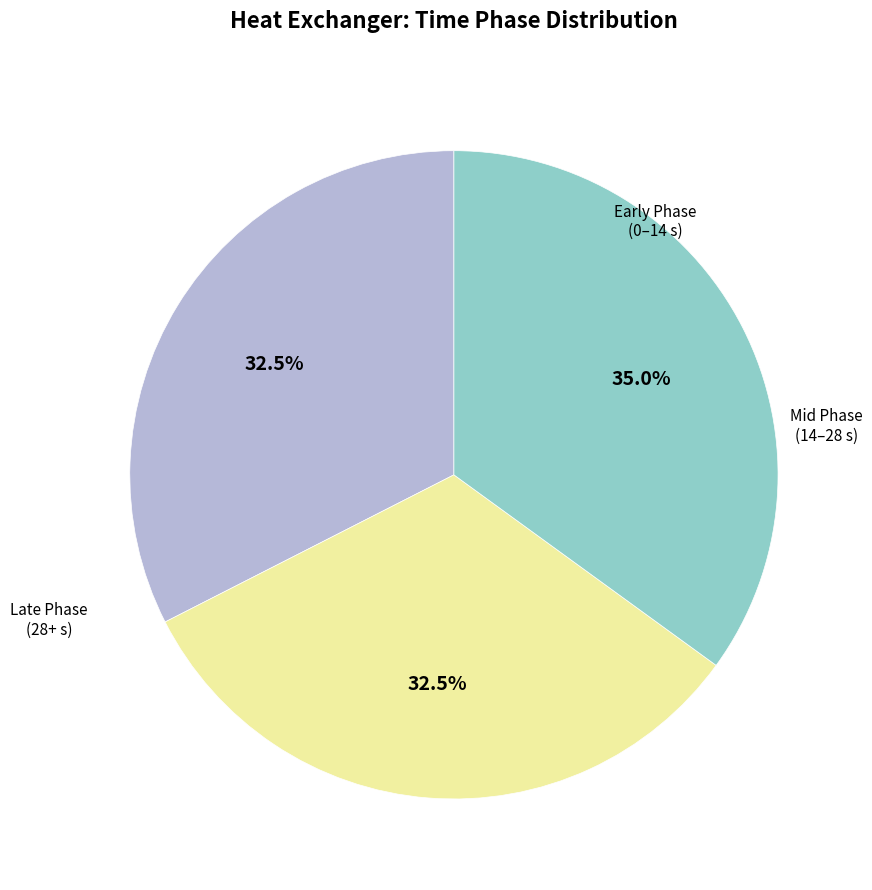

Does any single category account for the majority?

No